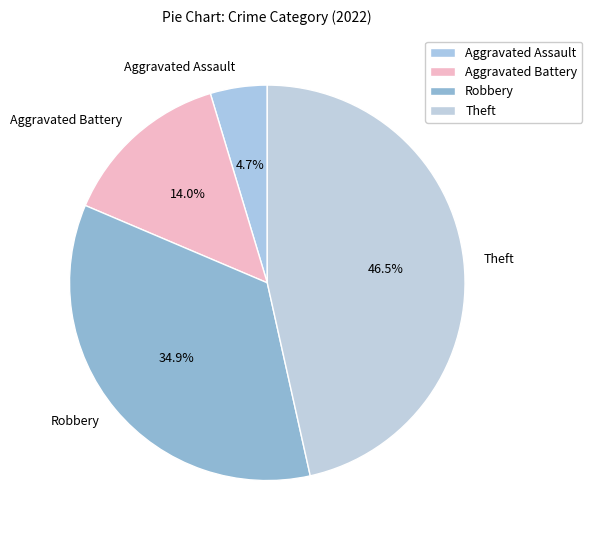

Rank the categories by value from highest to lowest.

Theft, Robbery, Aggravated Battery, Aggravated Assault